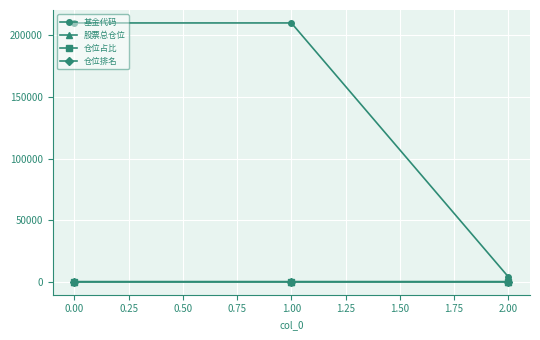

Which series has the largest range (max minus min)?

基金代码